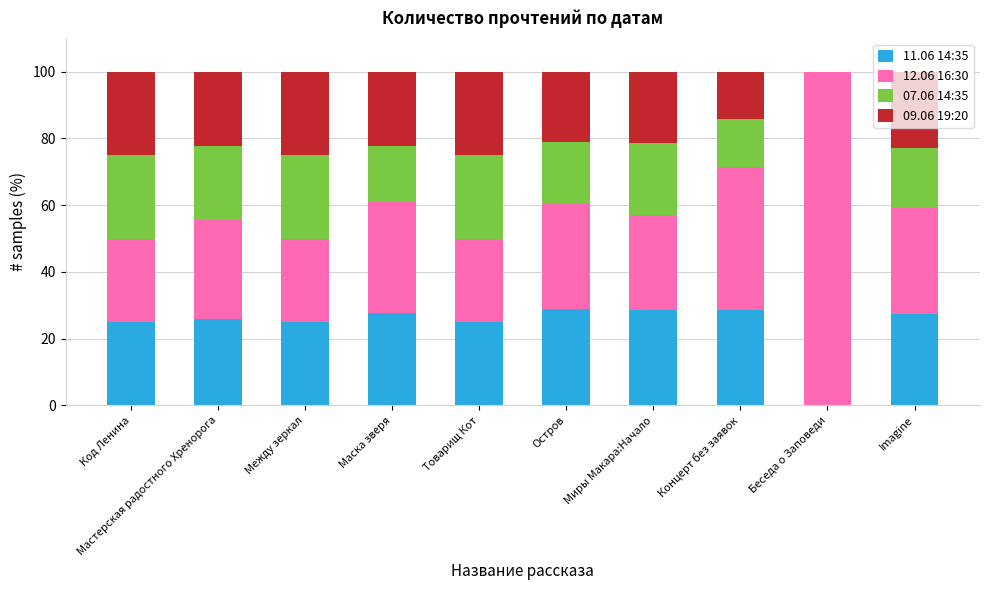

What is the total value across all series at Товарищ Кот?

100.0